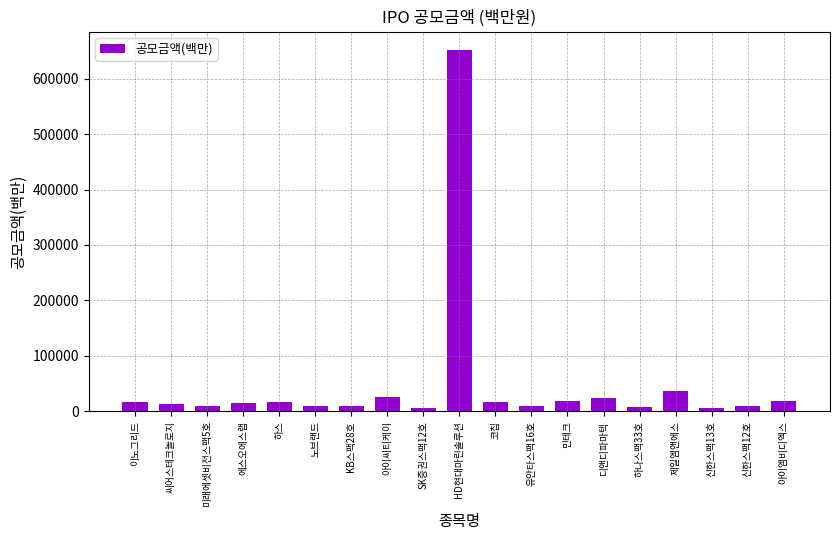

What is the minimum value shown in the chart?

6000